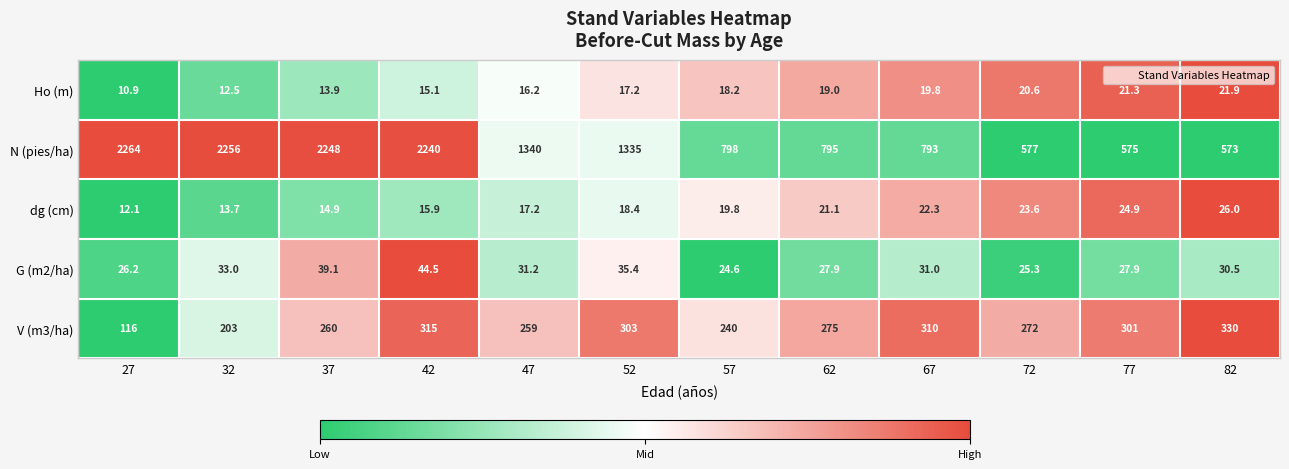

Is the value of dg (cm) at 52 greater than the value of N (pies/ha) at 42?

No